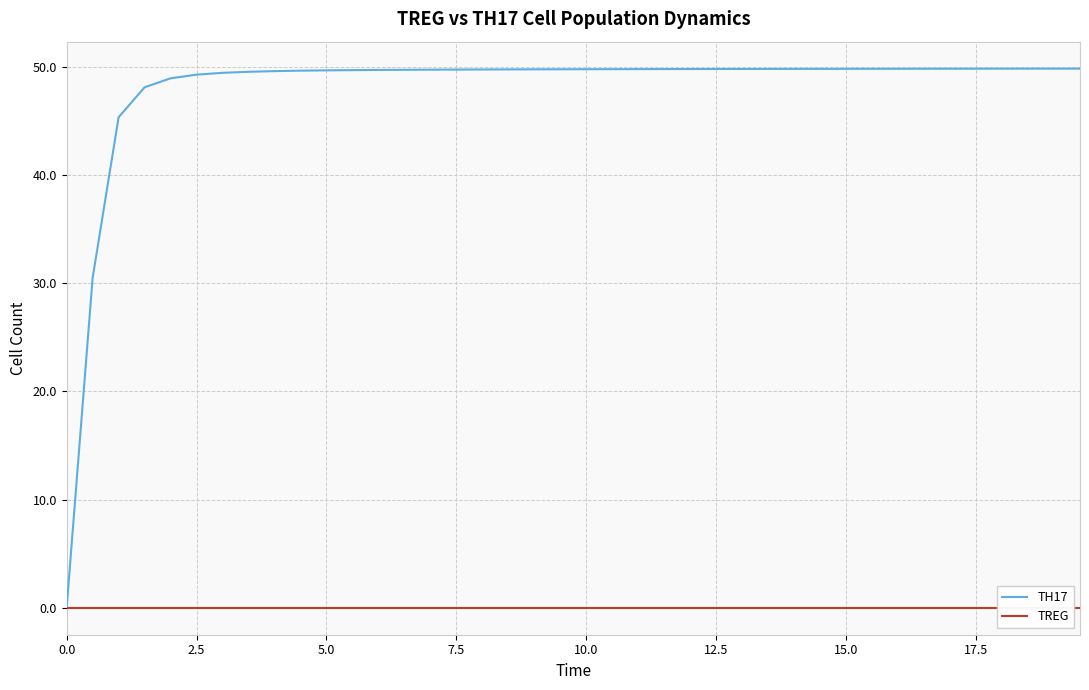

Rank the series by their maximum value, from highest to lowest.

TH17, TREG